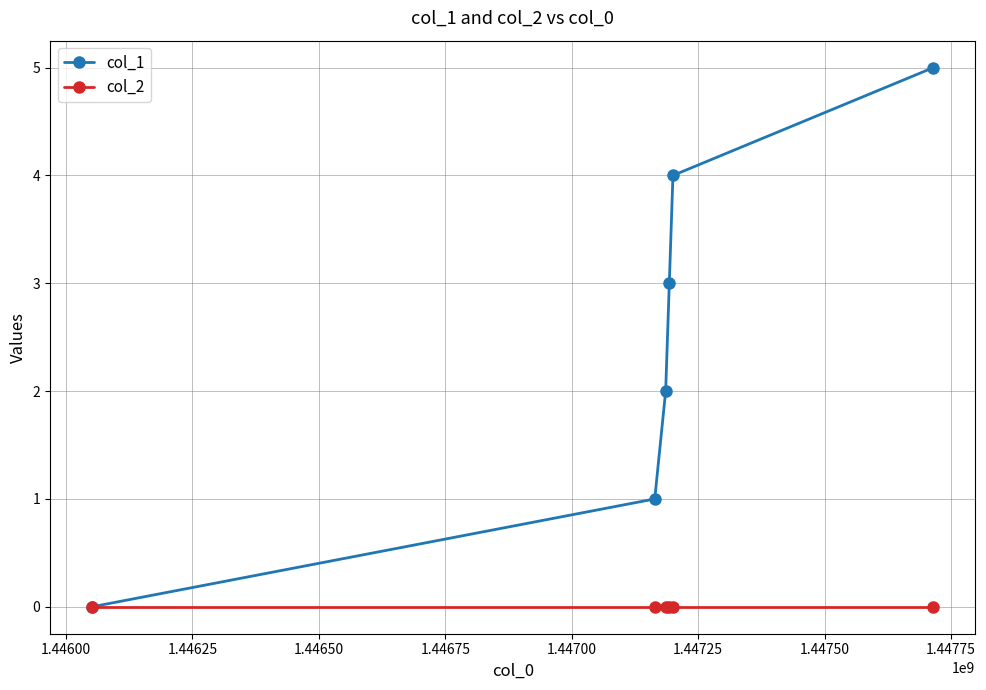

Which series has the largest total across all categories?

col_1